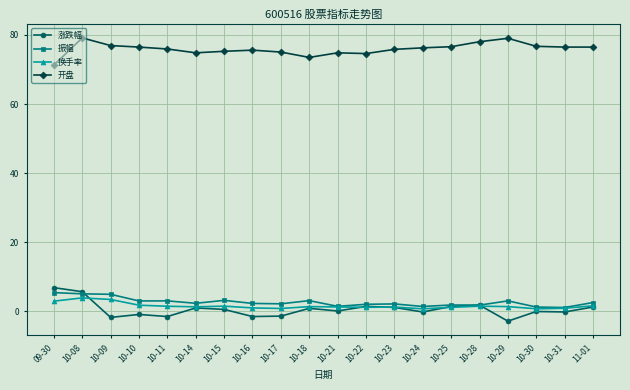

What is the label of the 10th point from the right?

10-21